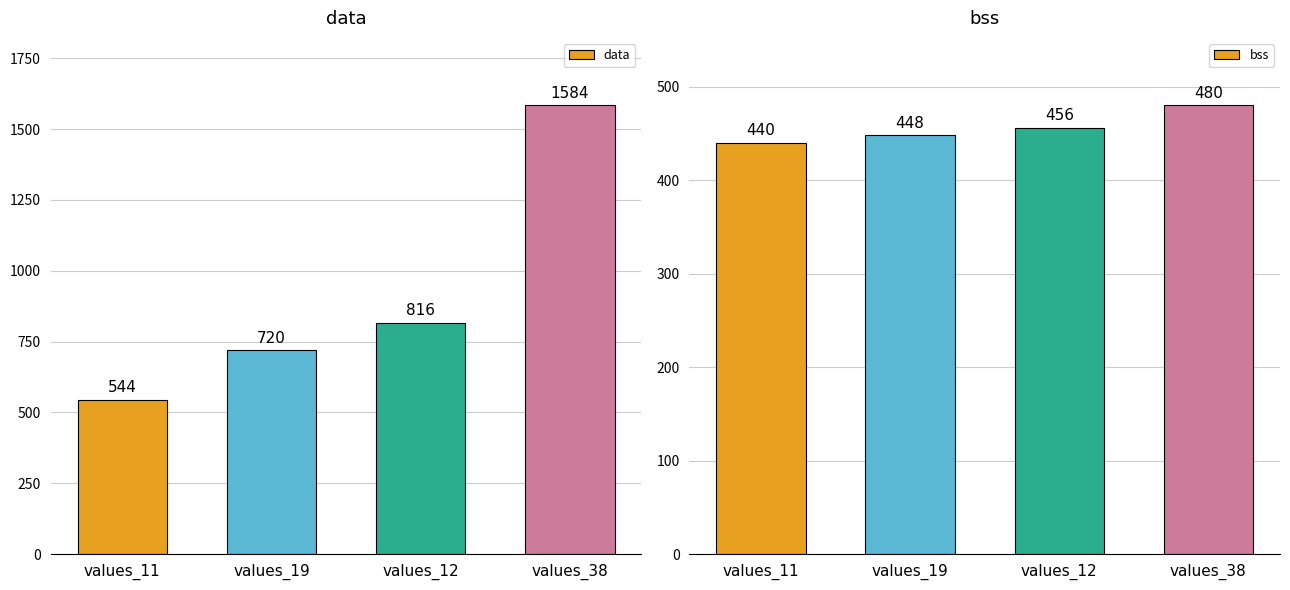

What is the value of the bss bar at the 2nd from the left?

448